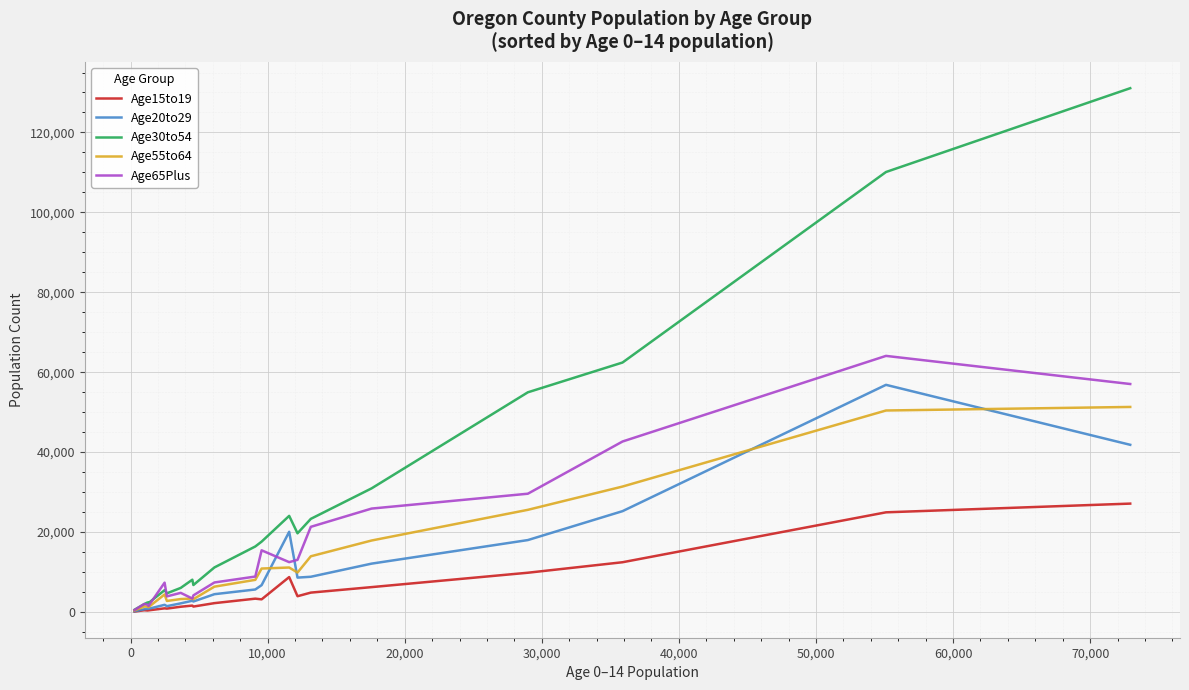

Which series has the largest total across all categories?

Age30to54